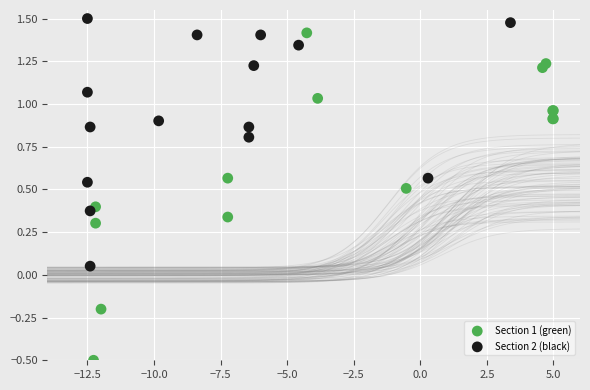

Which series reaches the maximum Y coordinate?

Section 2 (black)